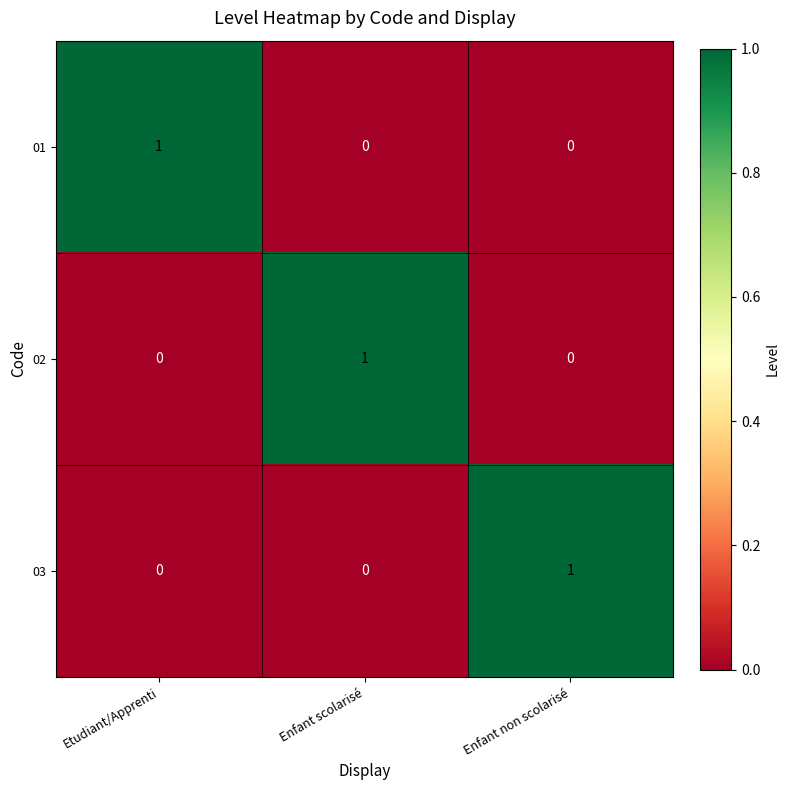

What is the greatest value displayed?

1